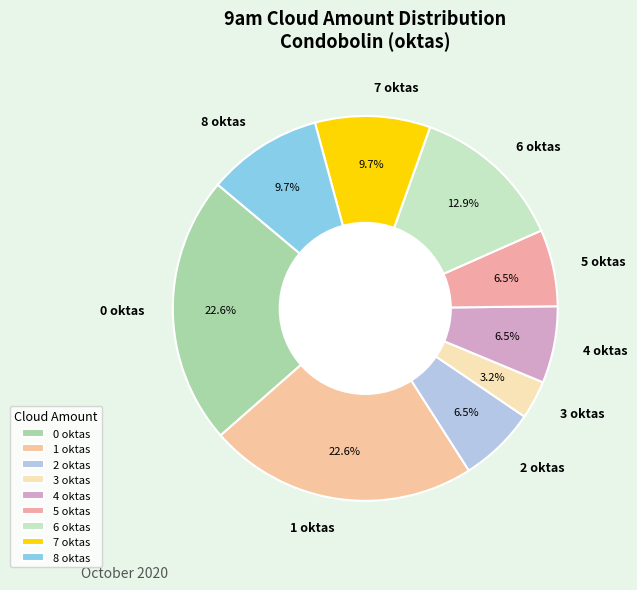

How many slices are in this pie chart?

9